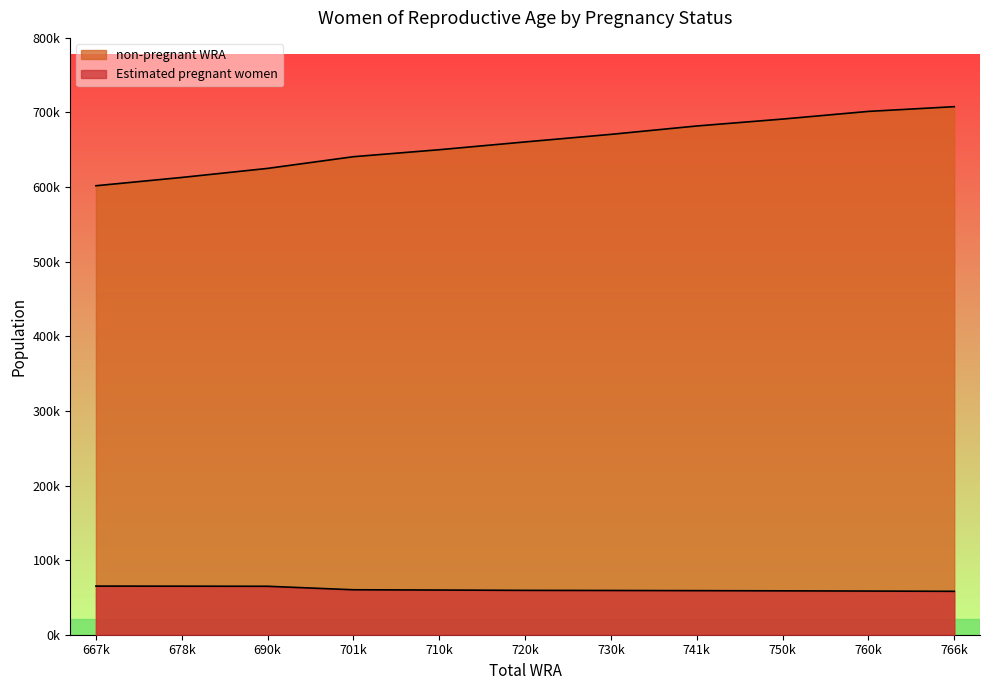

Which series has the largest total across all categories?

non-pregnant WRA